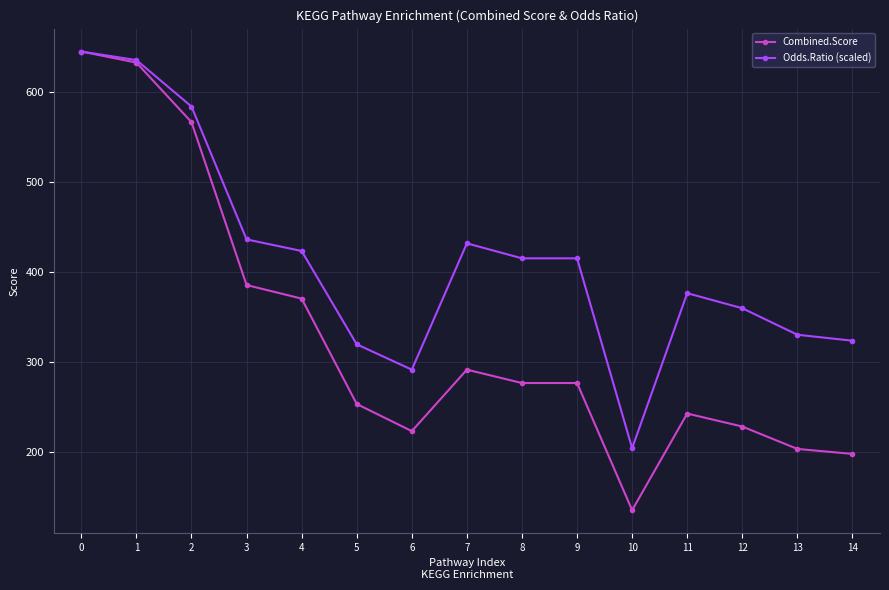

The Combined.Score series shows 276.9 at 8. True or false?

True